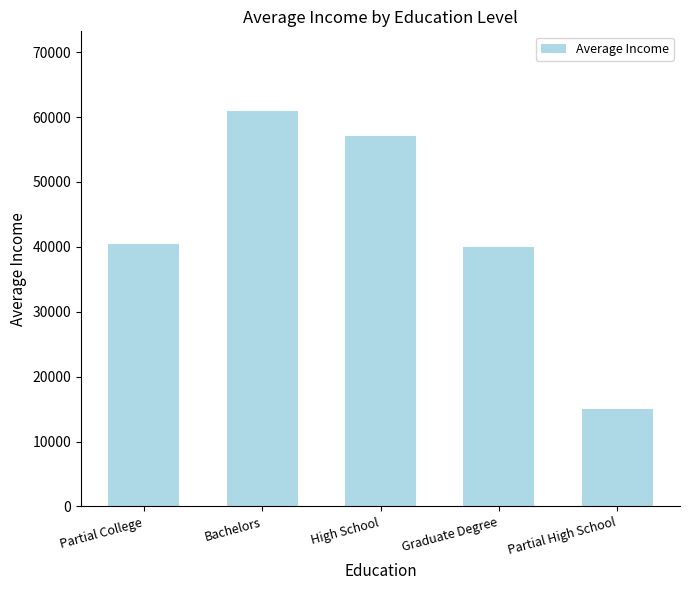

What is the label of the 3rd bar from the left?

High School